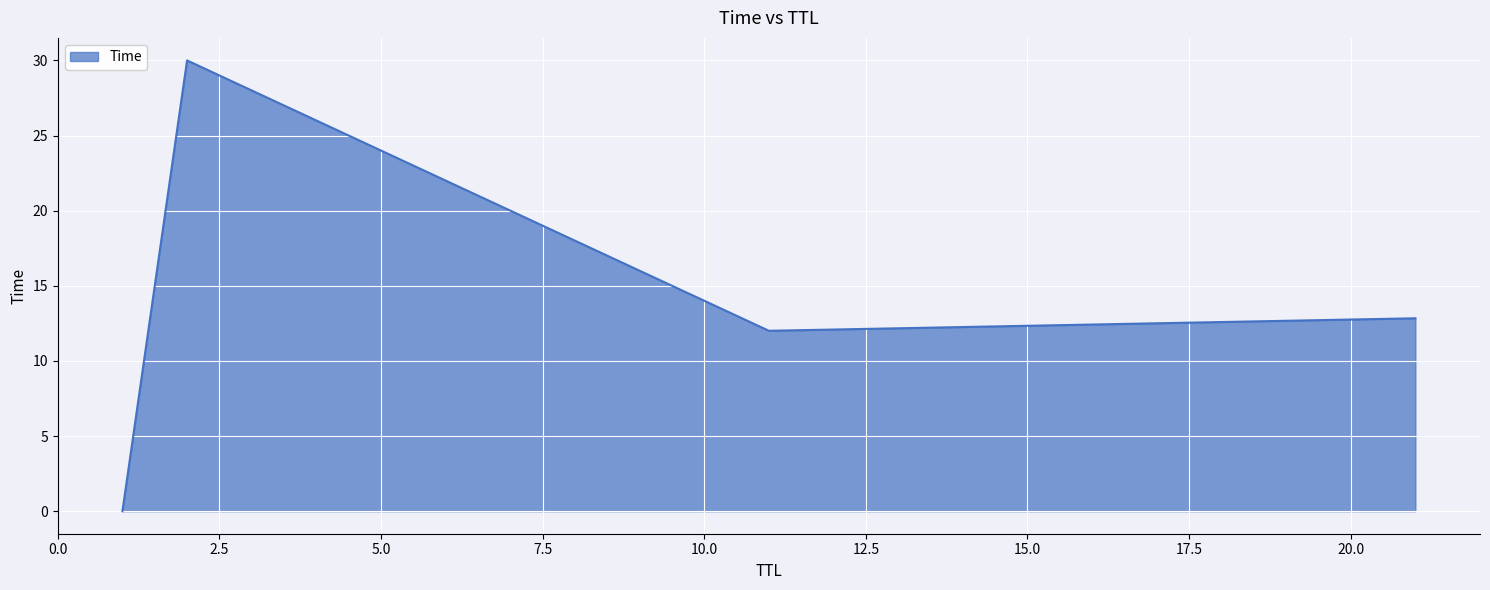

What is the average value?

13.7